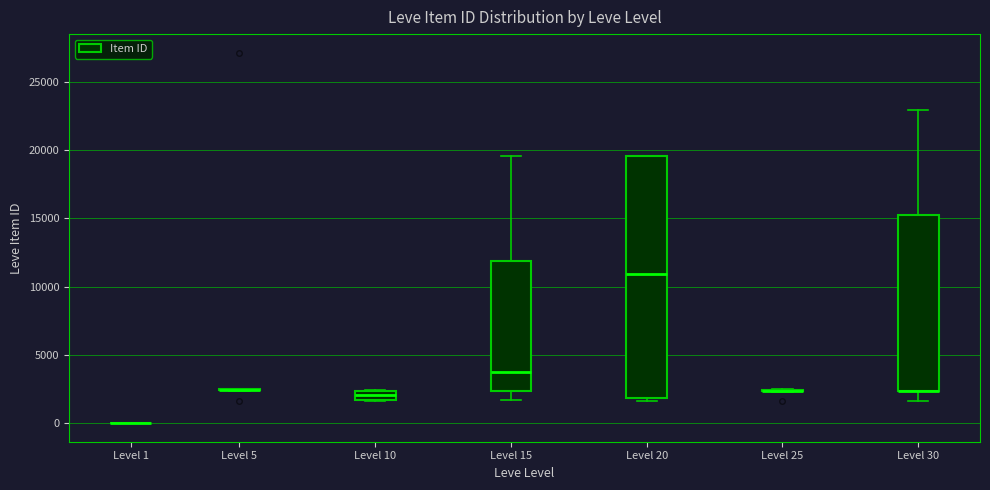

Where is the lower edge of the box for Level 10 on the y-axis? The values are not printed on the chart, so give them approximately, as read against the axis.

1500